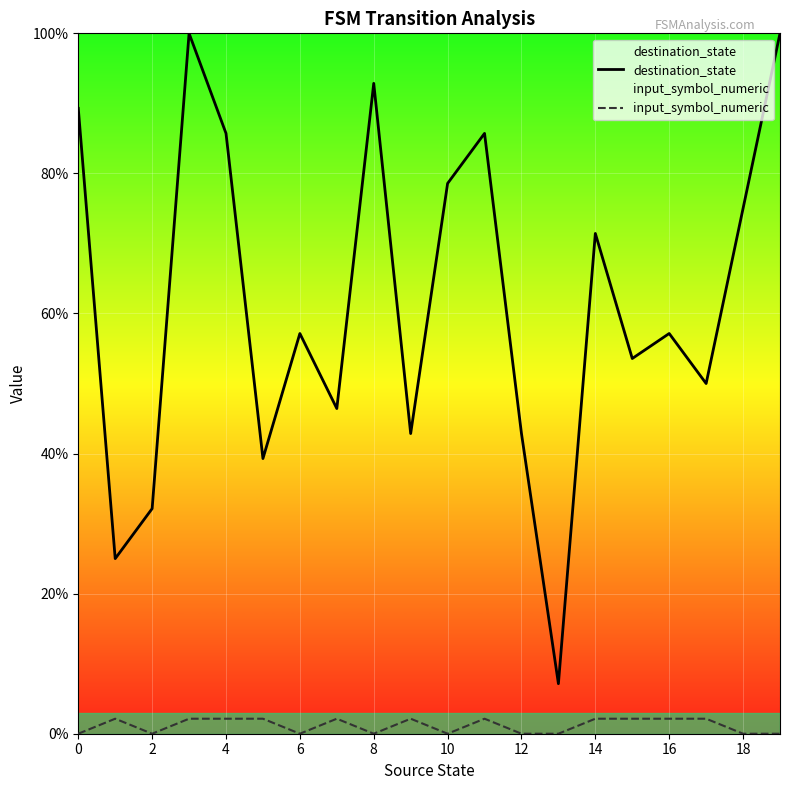

In destination_state, how many points are higher than both neighbors (excluding endpoints)?

6